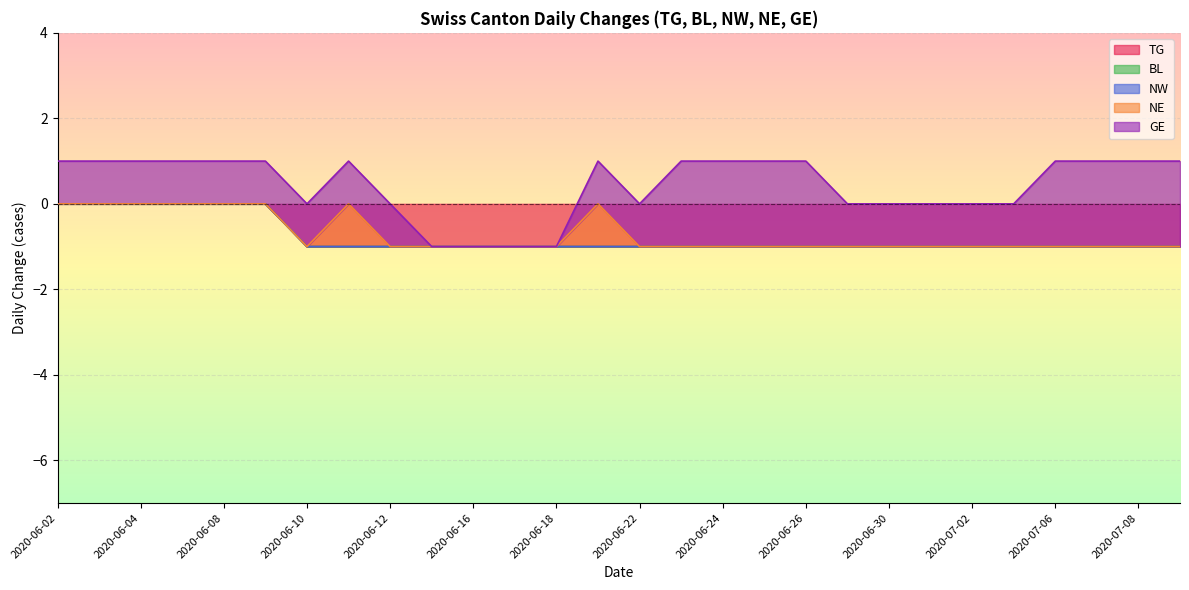

Which series has the widest spread of values?

GE